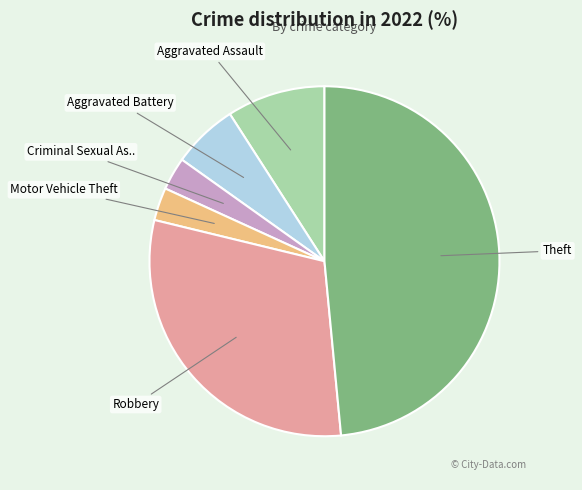

Is there any slice that represents more than half of the pie?

No